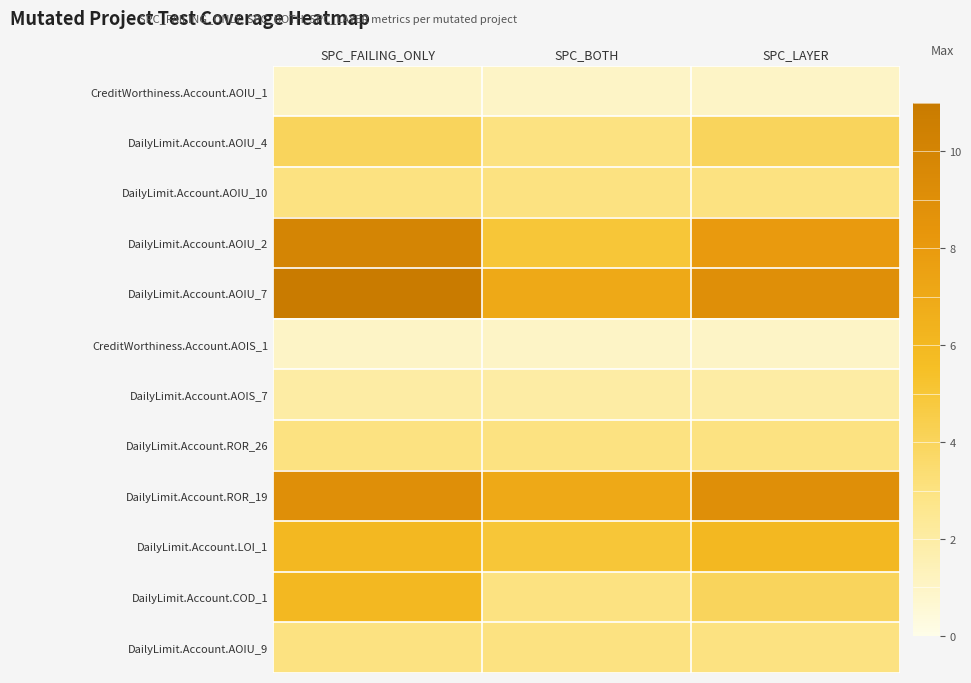

What is the smallest value displayed?

1